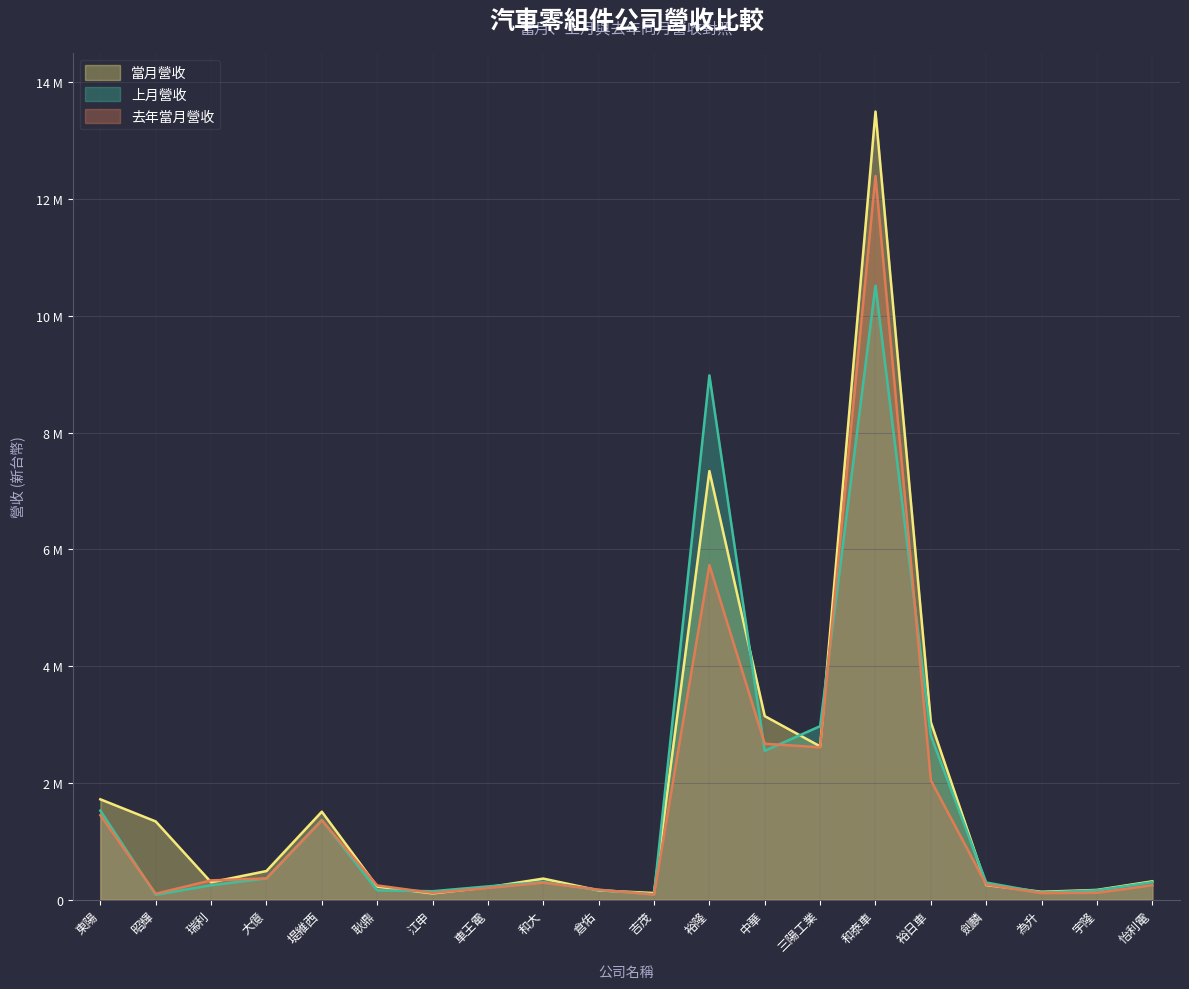

How many interior local valleys does the 去年當月營收 series have?

5